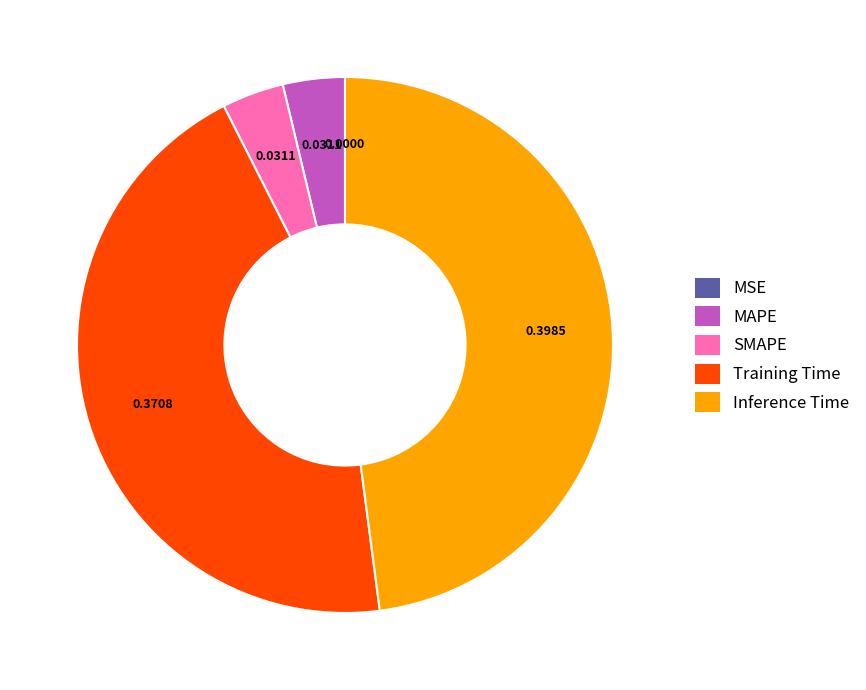

Which category has the biggest portion of the pie?

Inference Time